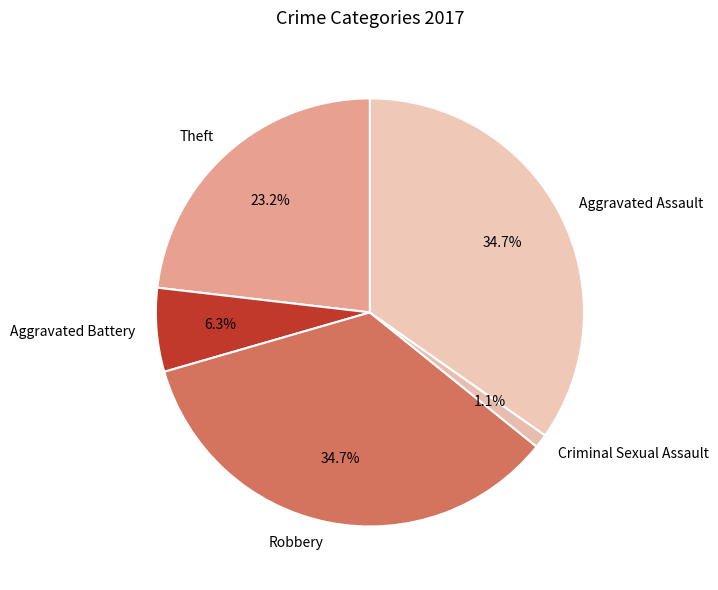

Is the sum of Criminal Sexual Assault and Robbery greater than half?

No